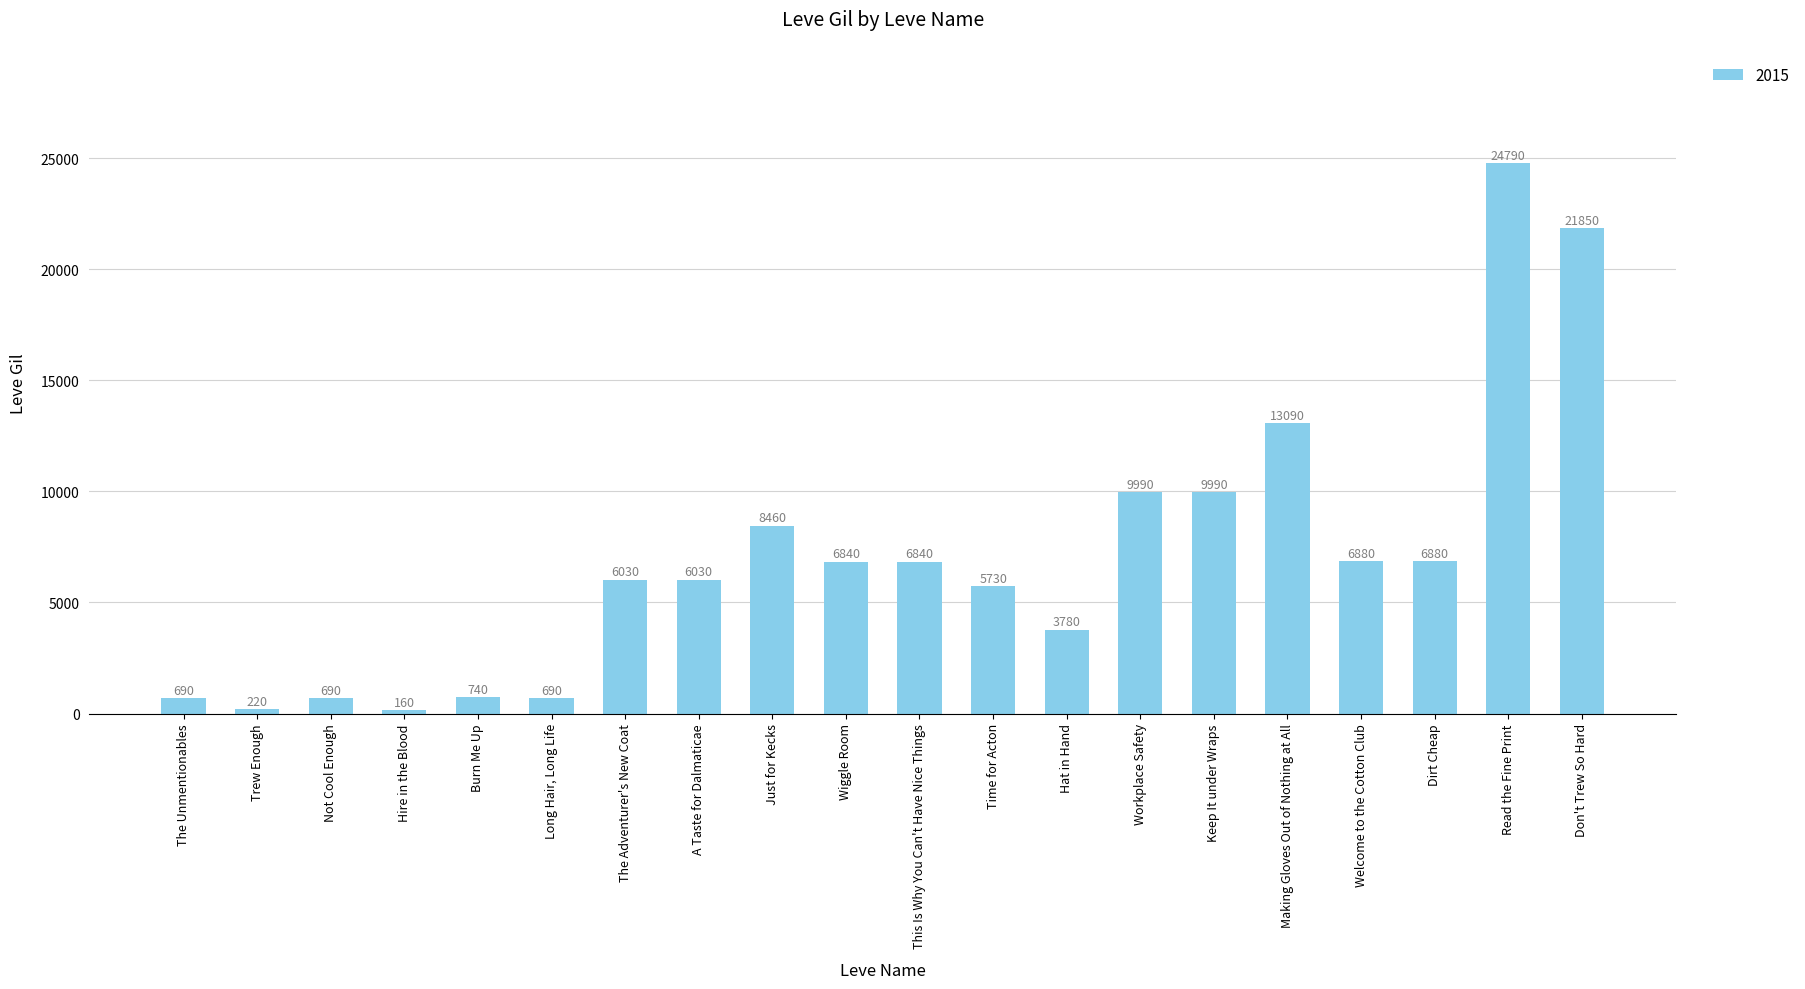

What is the label of the 19th bar from the left?

Read the Fine Print